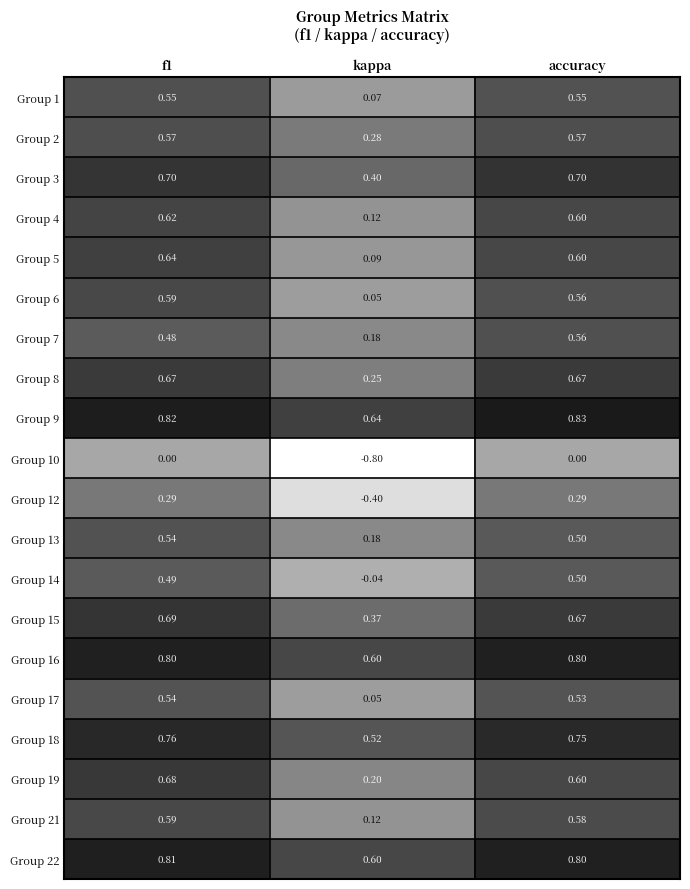

Which series has the largest total across all categories?

Group 9